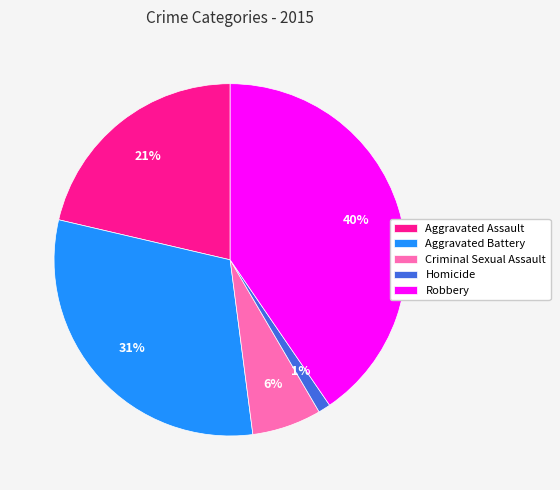

How many slices are in this pie chart?

5